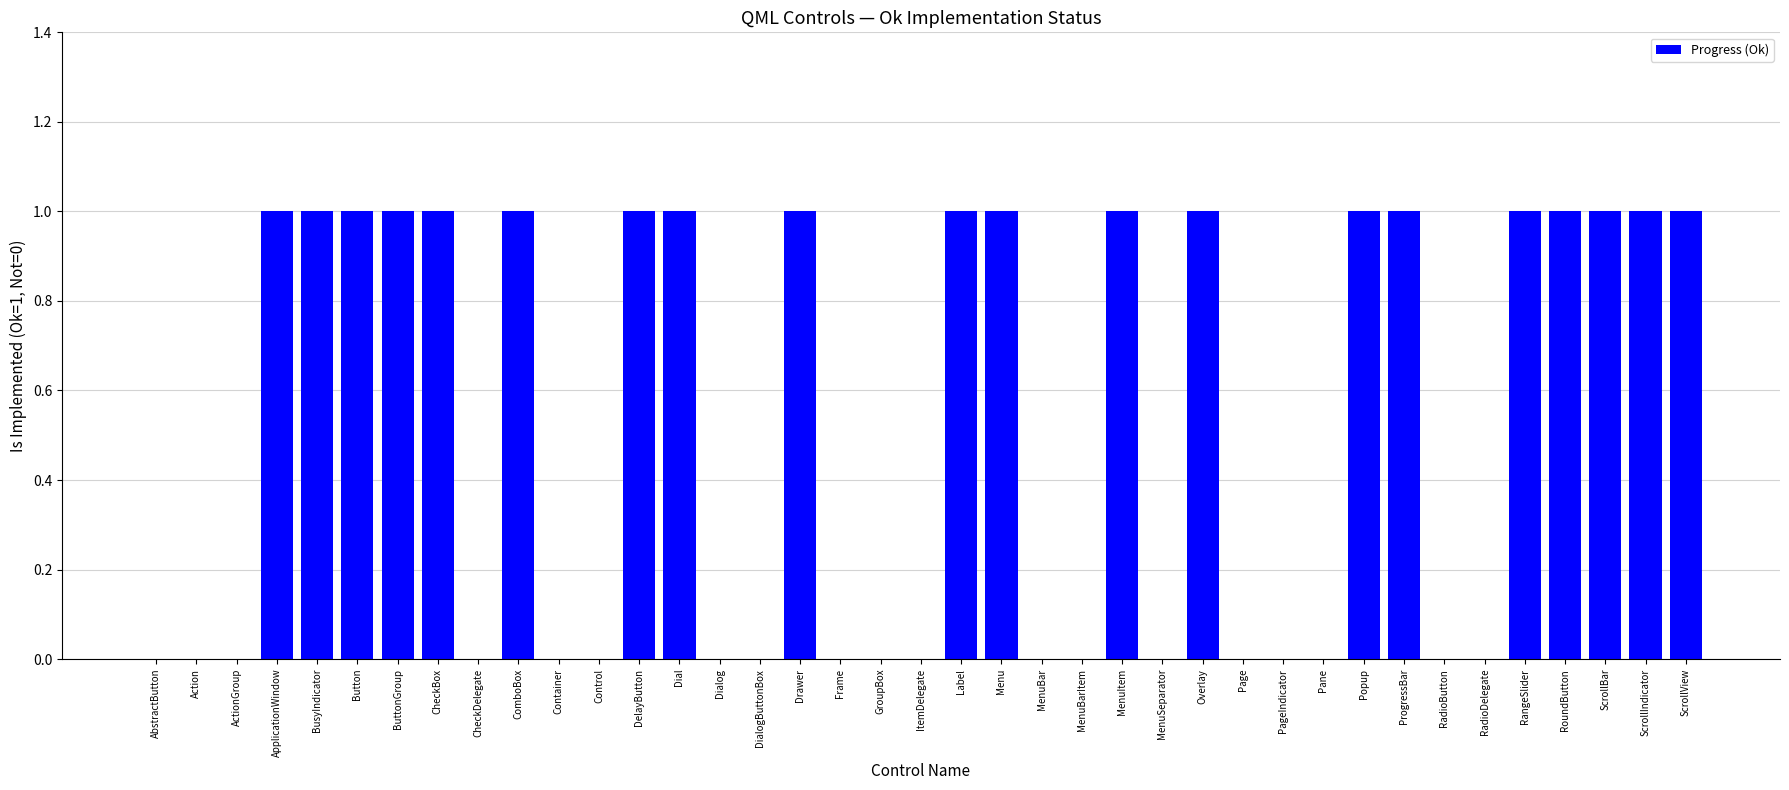

What is the sum of all values?

20